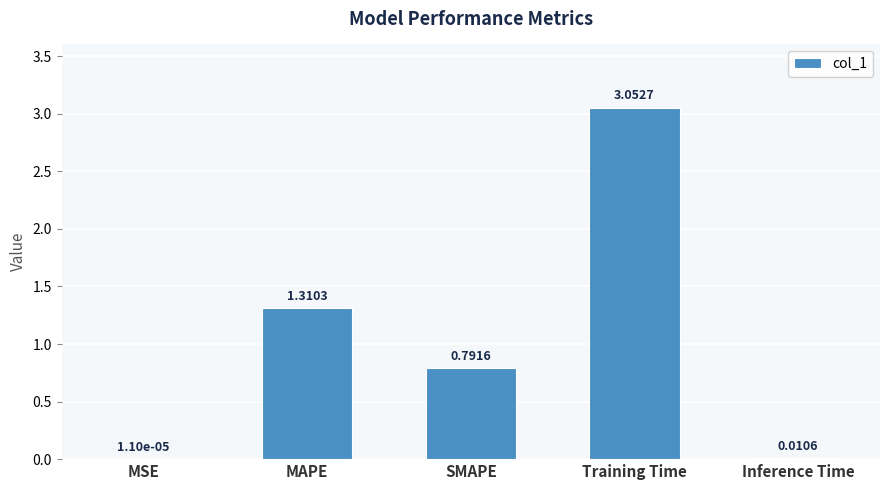

What is the sum of all values?

5.2